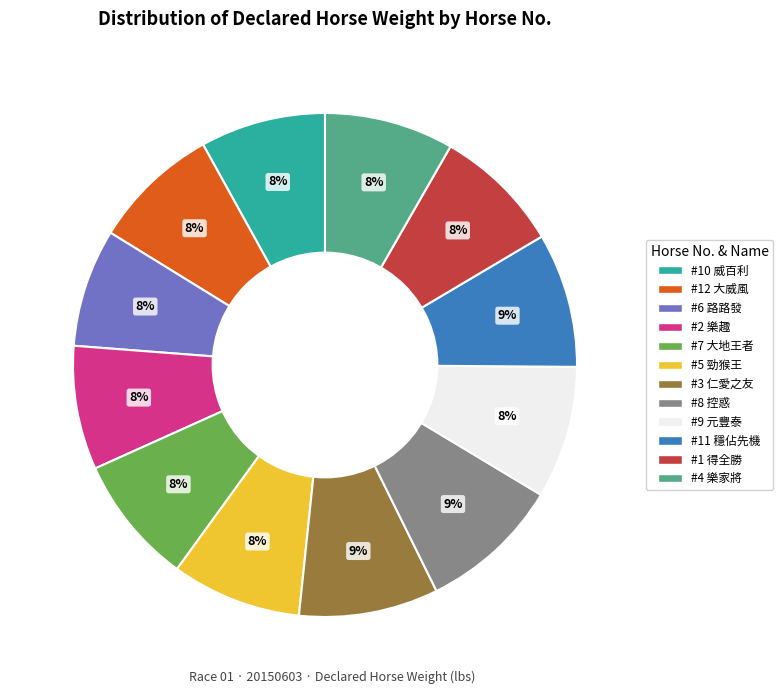

Is there any slice that represents more than half of the pie?

No